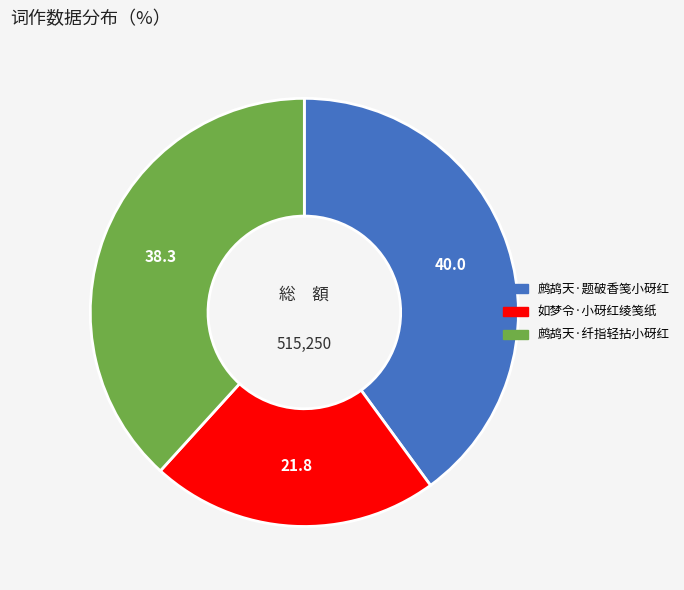

Does 鹧鸪天·题破香笺小砑红 represent more than half of the total?

No